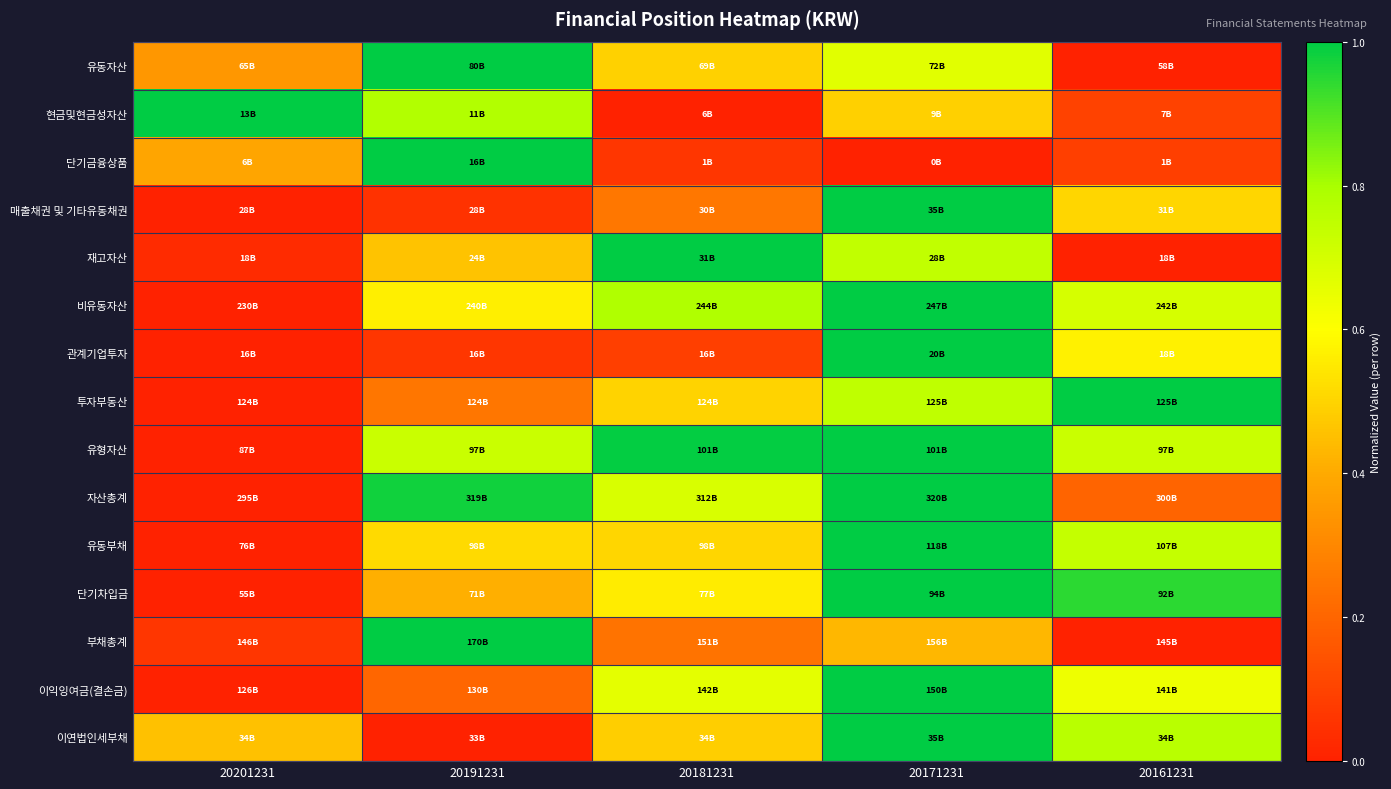

At which category is the sum across all series the highest?

20171231